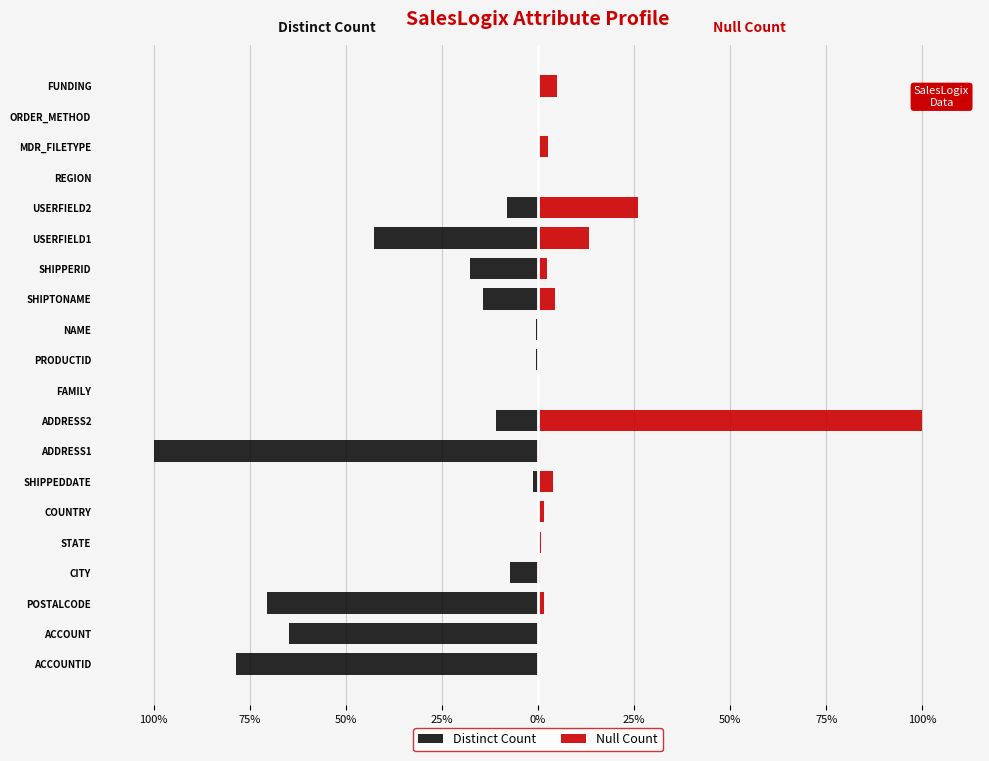

What is the approximate value of Null Count at USERFIELD1?

13.3